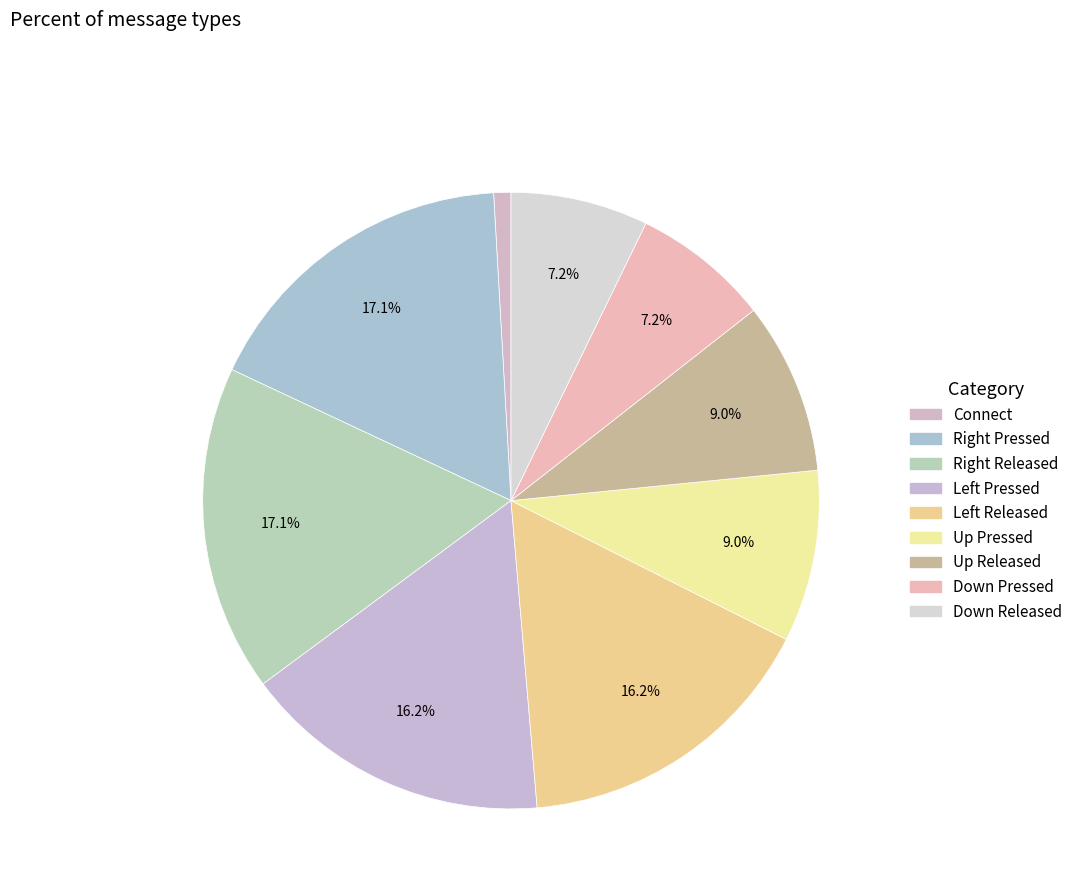

Which category has the biggest portion of the pie?

Right Pressed